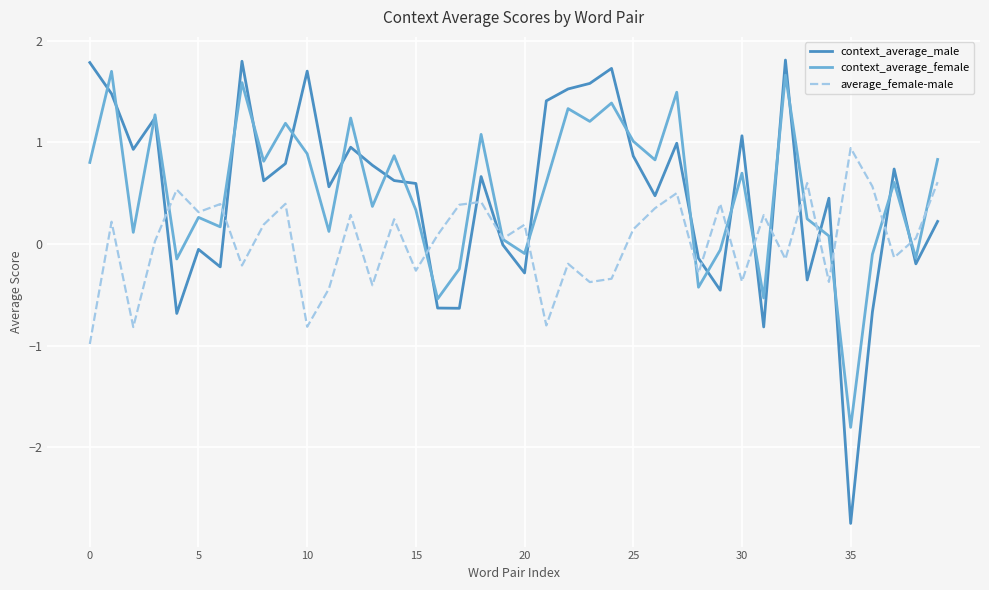

How many intersections are there between average_female-male and context_average_male?

15